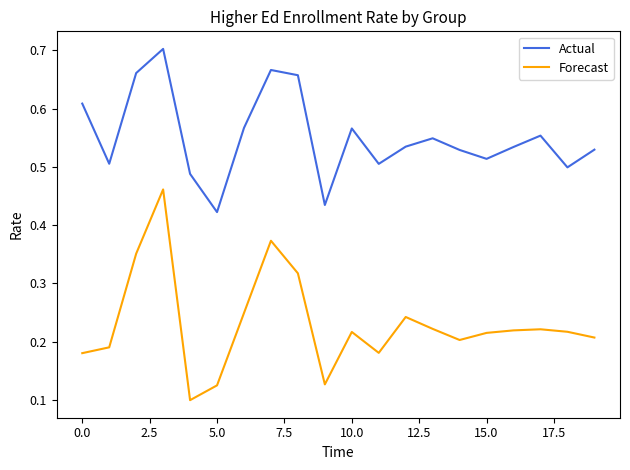

What are all the series names shown in the legend?

Actual, Forecast